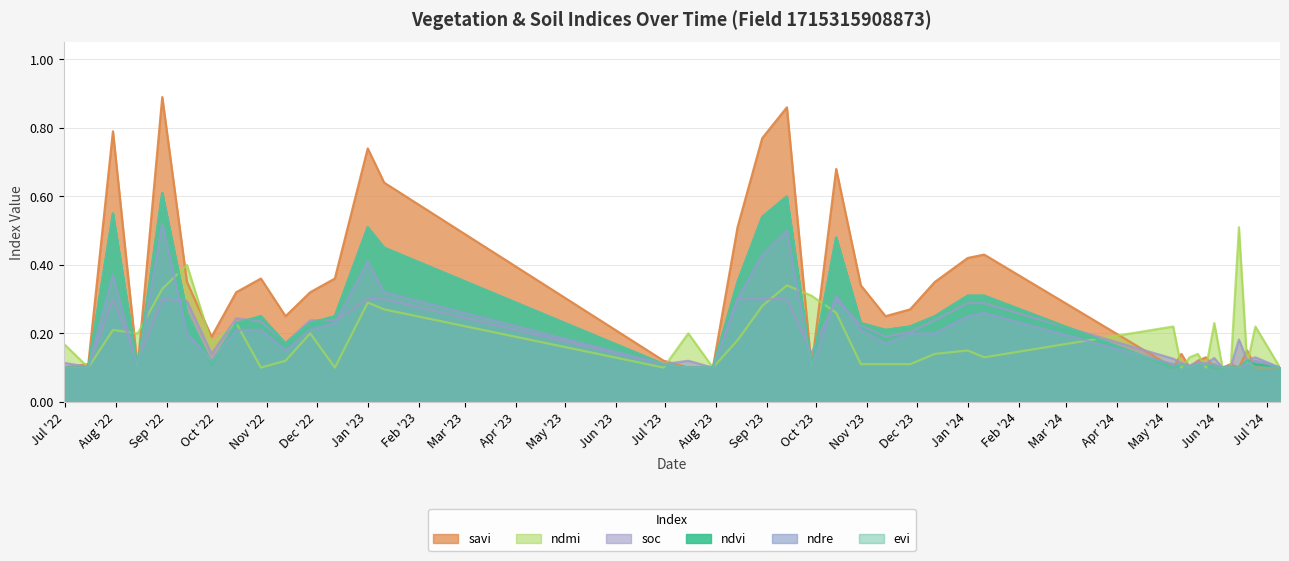

What is the spread (max minus min) of values at 12-11-2022?

0.1